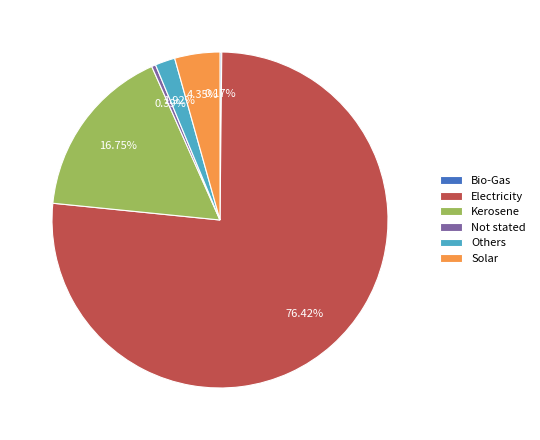

Between Solar and Others, which is larger?

Solar